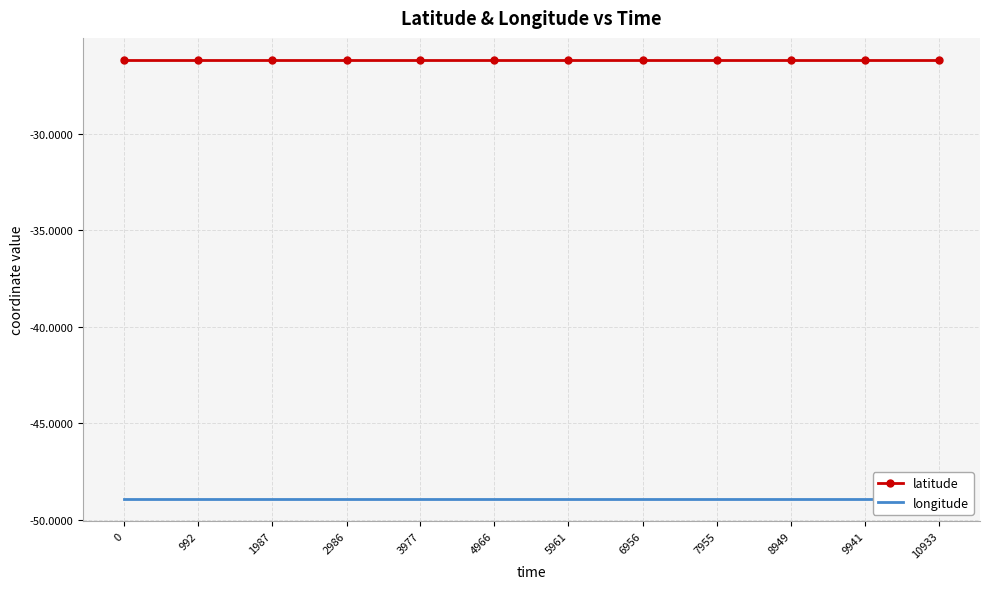

Rank the series by their average value, from highest to lowest.

latitude, longitude